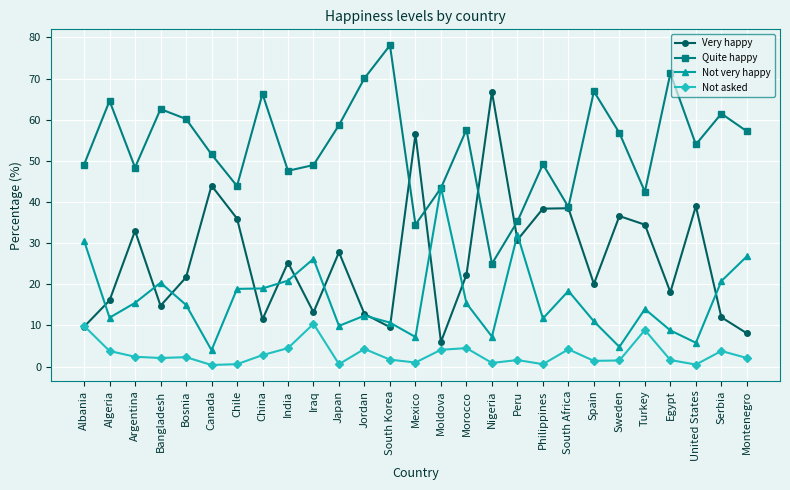

List the series in order of their overall mean, highest first.

Quite happy, Very happy, Not very happy, Not asked